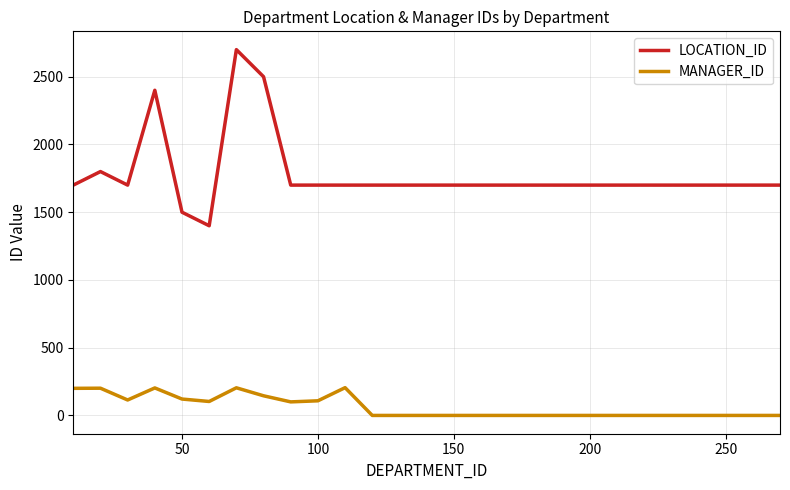

True or false: LOCATION_ID and MANAGER_ID cross at least once.

False